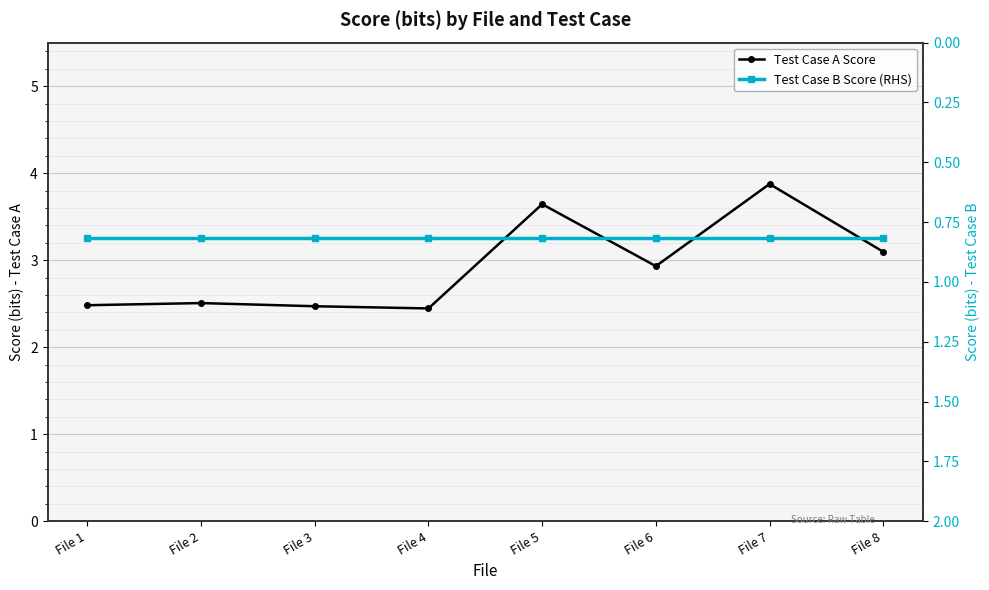

Where is the first local minimum for Test Case A Score?

File 4